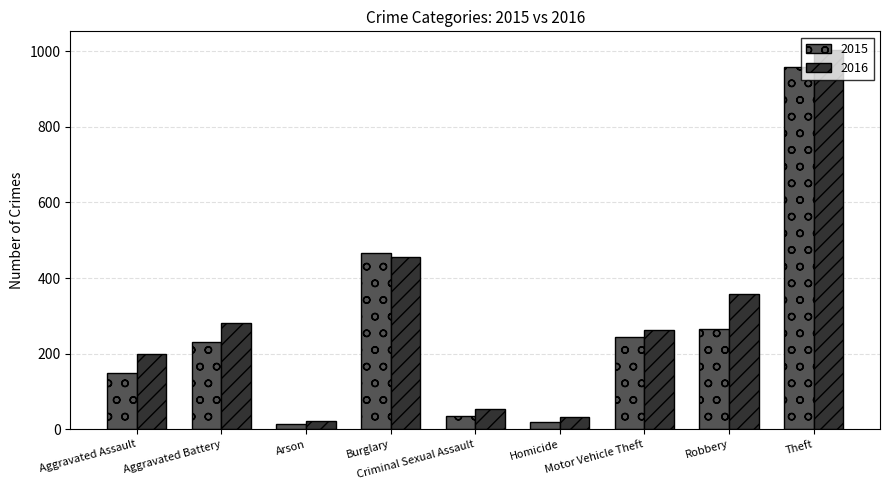

The value of 2016 at Criminal Sexual Assault is 55. True or false?

True